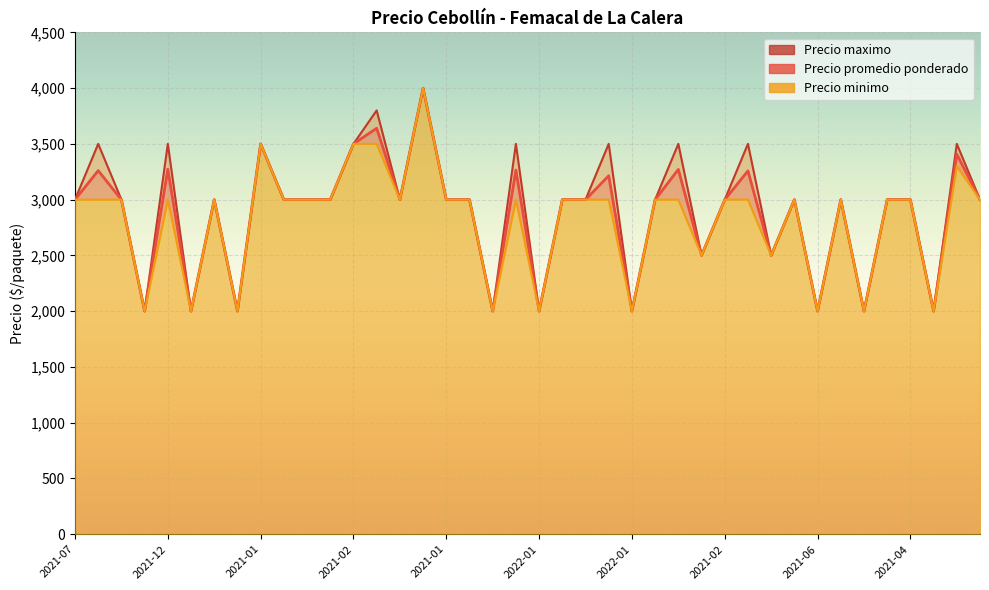

How many interior local valleys does the Precio minimo series have?

12